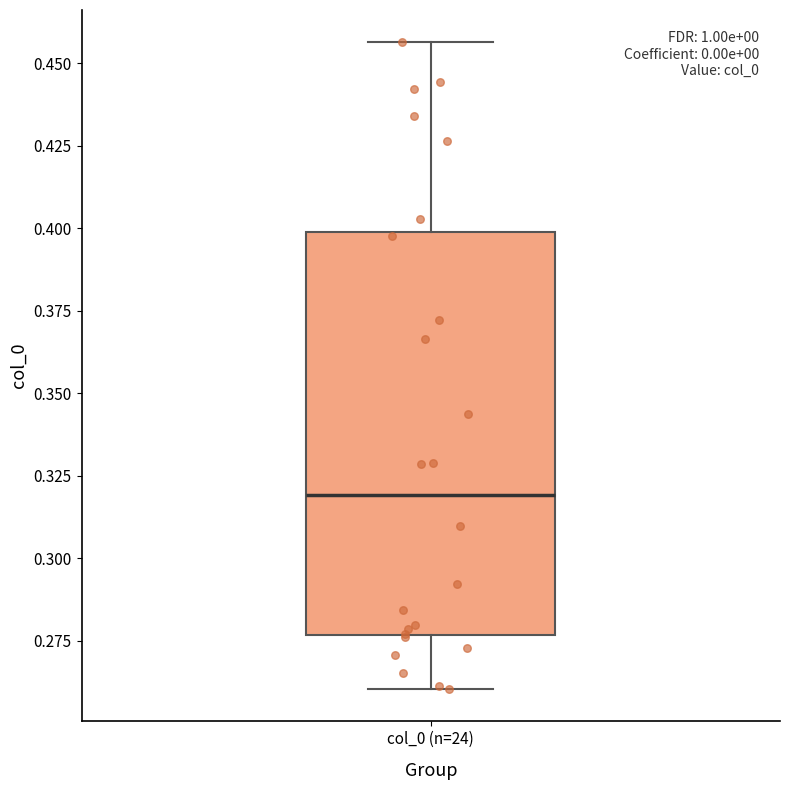

Where does the lower whisker of the box for col_0 (n=24) end on the y-axis? The values are not printed on the chart, so give them approximately, as read against the axis.

0.260